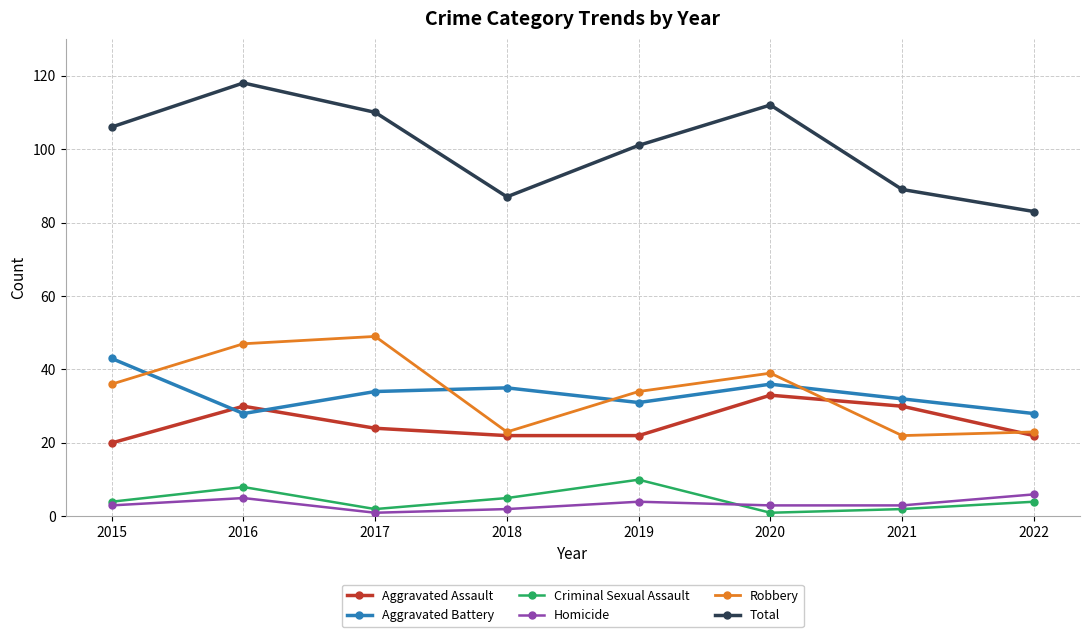

Which series has the largest range (max minus min)?

Total